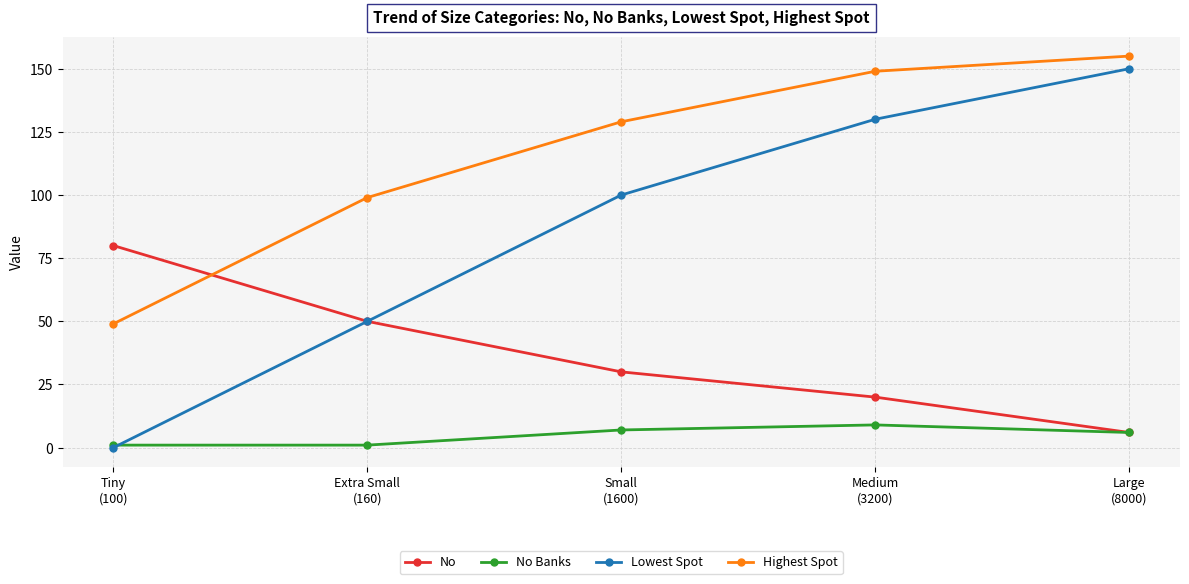

How many lines are shown in the chart?

4